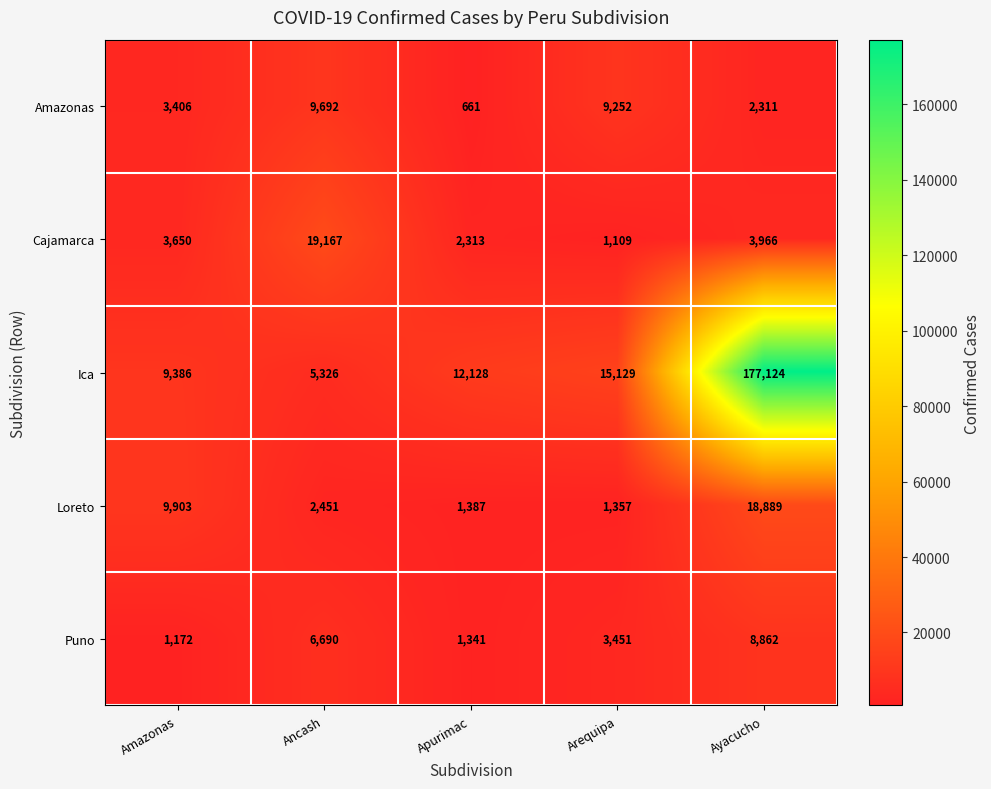

What is the spread (max minus min) of values at Apurimac?

11467